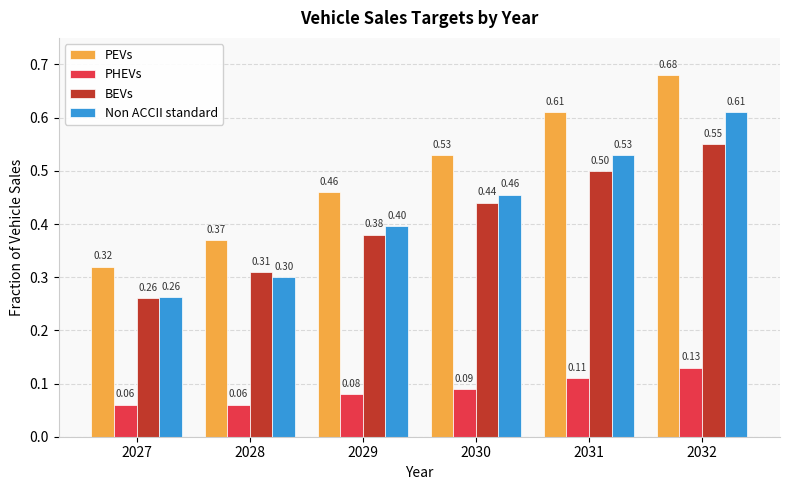

What are all the series names shown in the legend?

PEVs, PHEVs, BEVs, Non ACCII standard